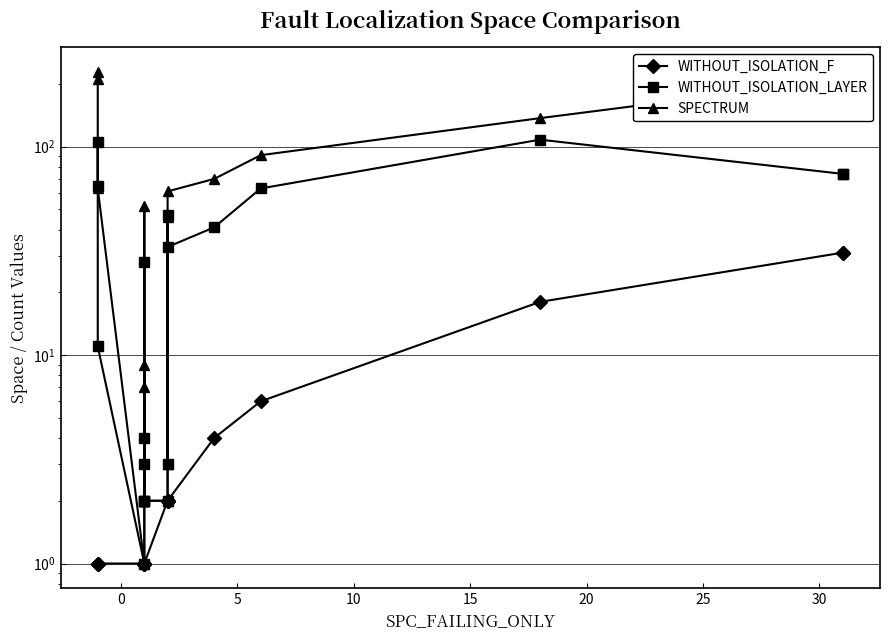

Does the chart display data point markers on the line(s)?

Yes